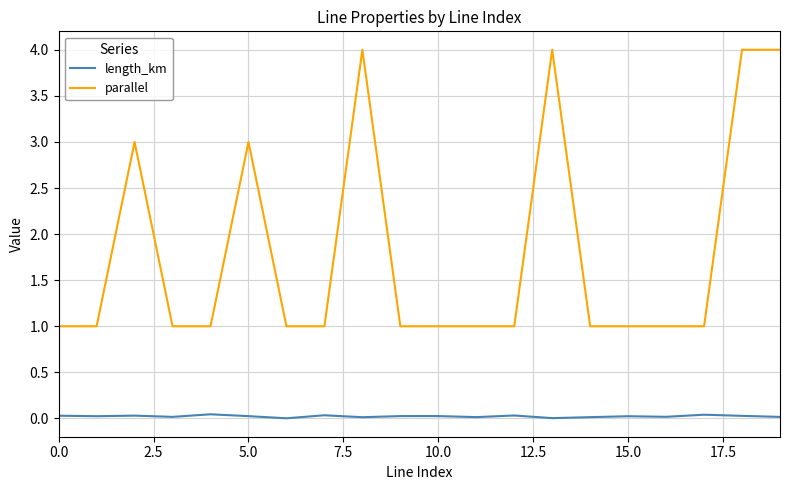

Count the parallel values in the range 1 to 3.

16